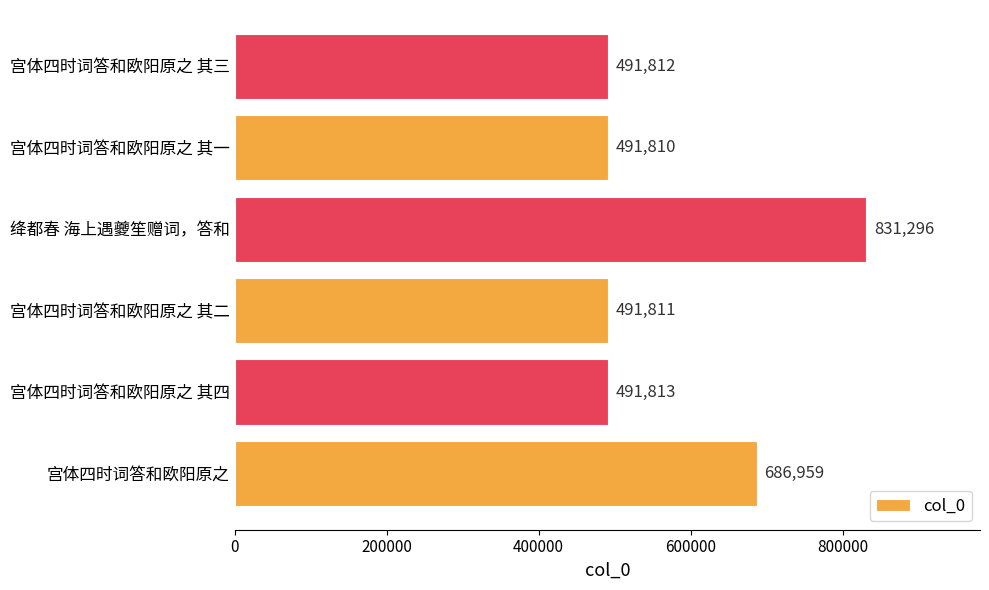

What is the average value?

580917